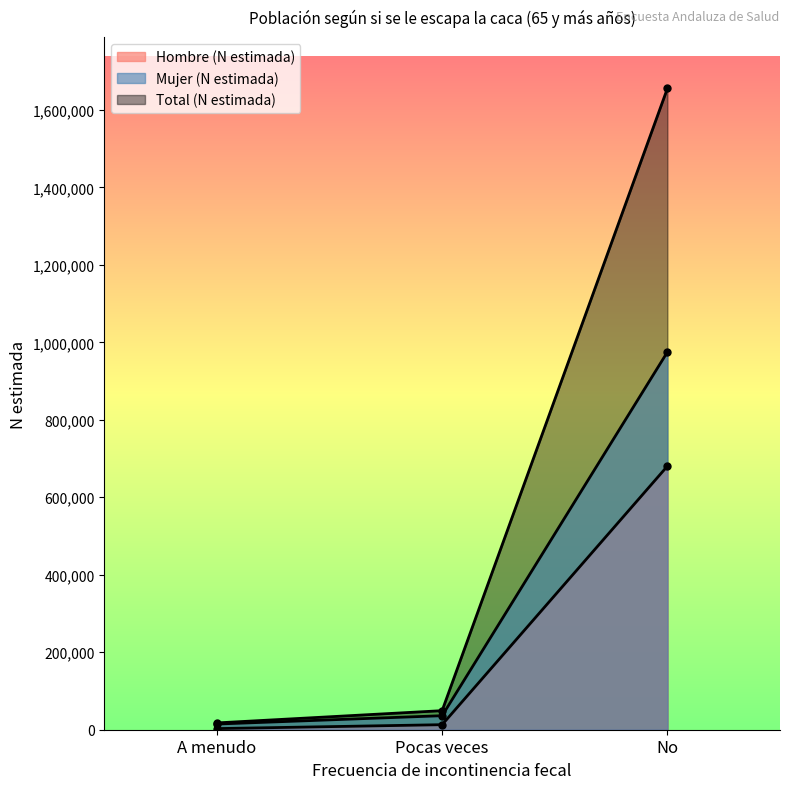

Reading right to left, extract all data points from this chart.

Hombre (N estimada): 680328	12998	2902
Mujer (N estimada): 974785	36217	14662
Total (N estimada): 1655114	49215	17564